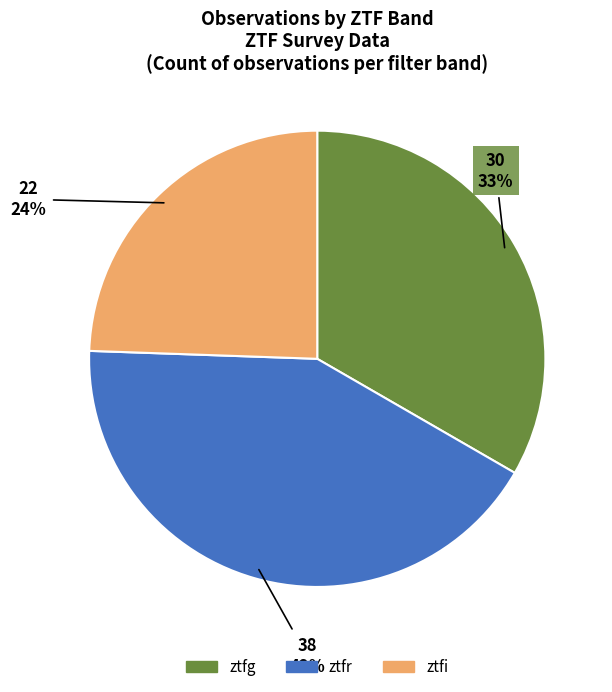

How many segments does this pie chart have?

3